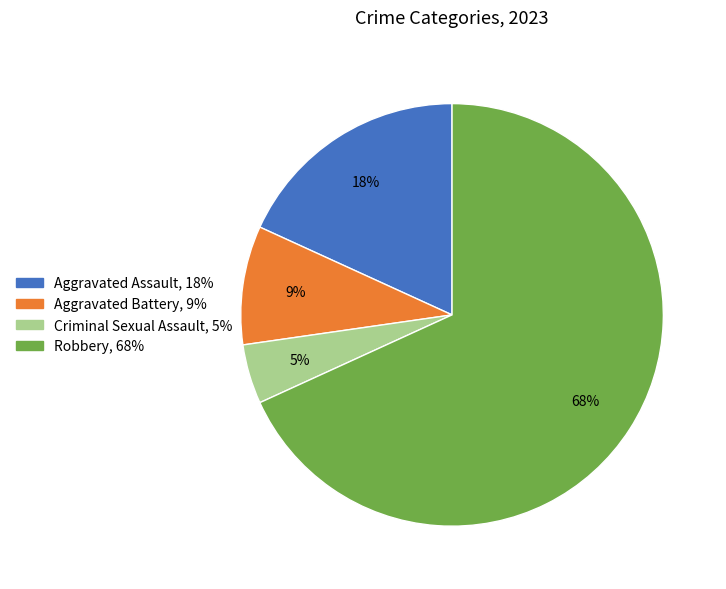

To the nearest percent, what is the difference between the Aggravated Assault and Robbery slice percentages?

50%